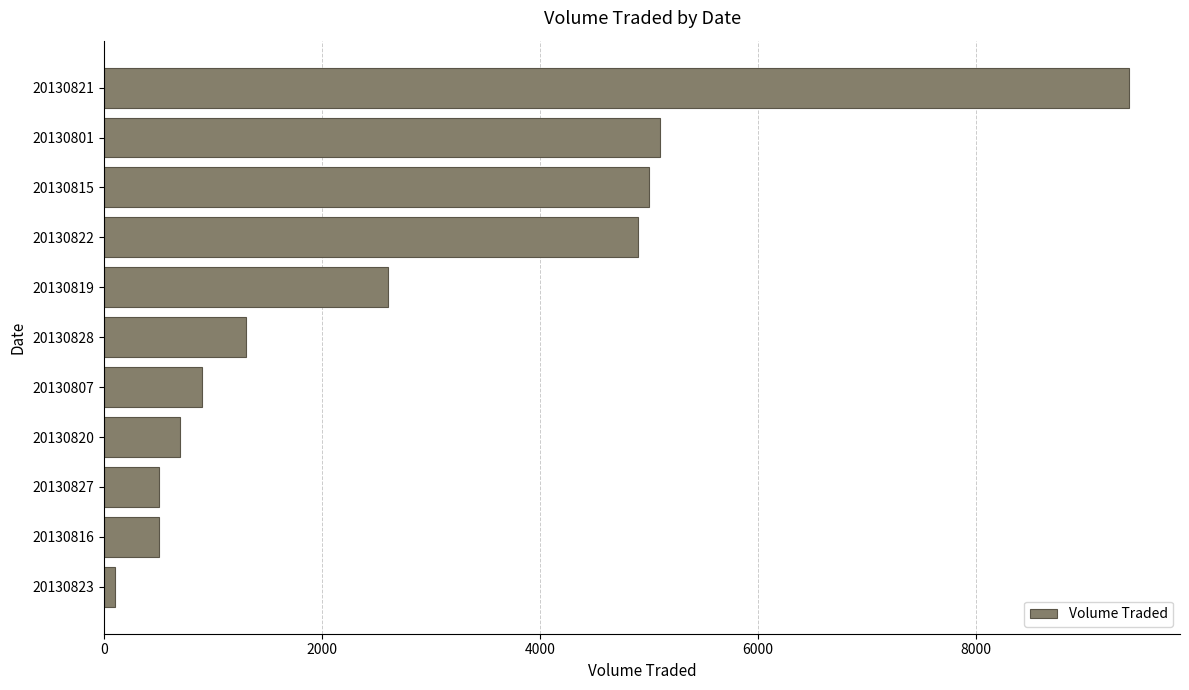

Reading bottom to top, transcribe all the data shown in this chart.

100	500	500	700	900	1300	2600	4900	5000	5100	9400